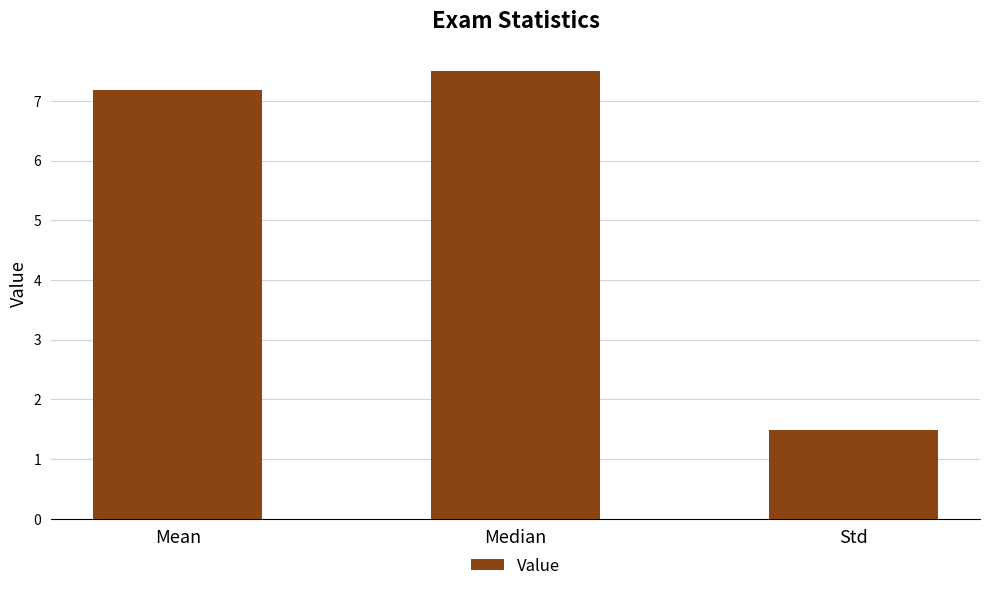

What is the label of the 3rd bar from the left?

Std